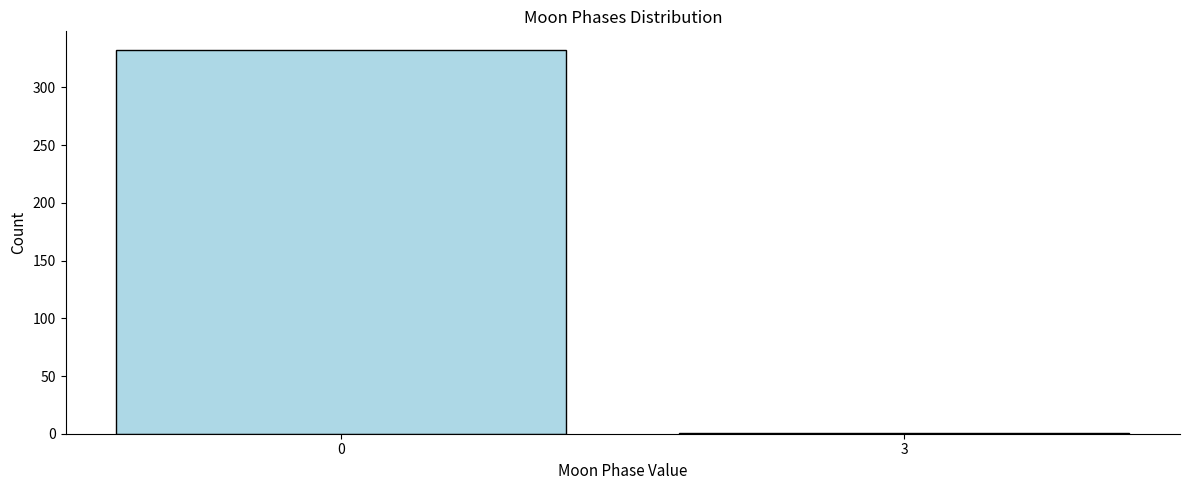

The value at 0 is 96. True or false?

False